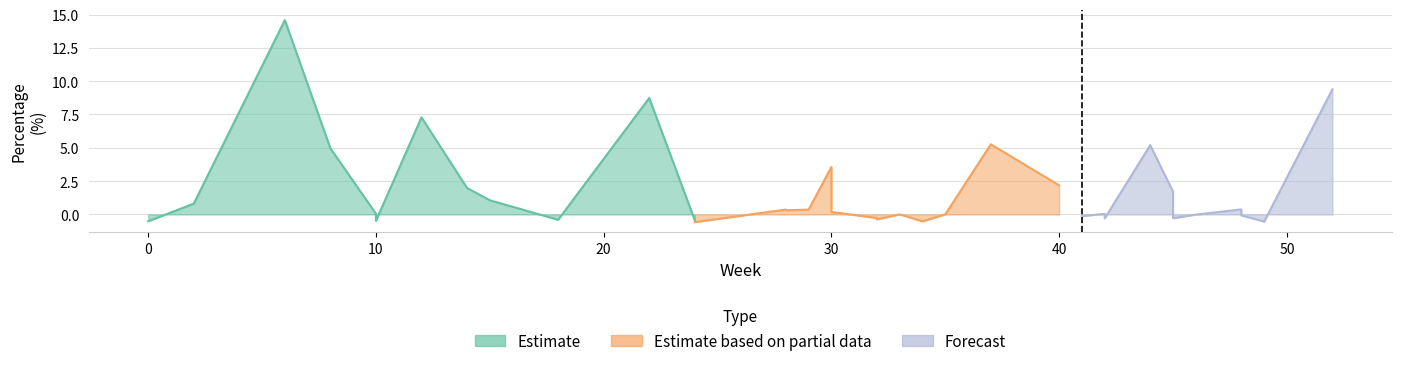

What is the greatest value displayed?

14.6